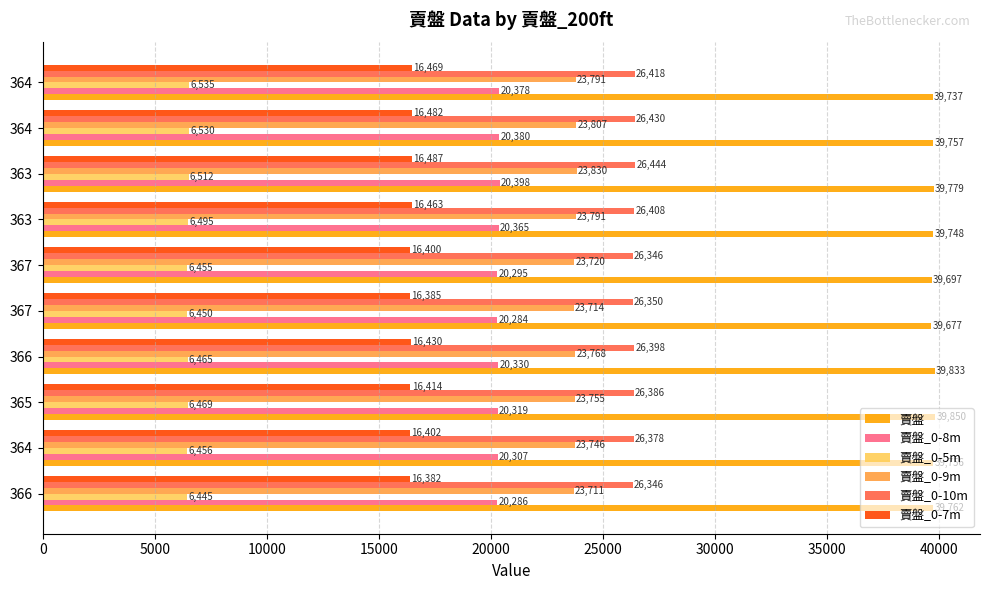

How many data points does each series have?

10